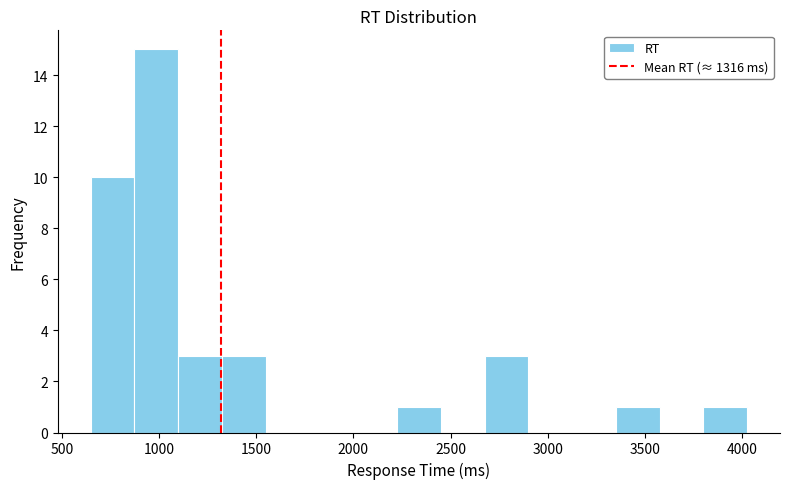

What is the height of the bar covering 850 to 1100 on the x-axis? Neither the bar edges nor the heights are printed on the chart, so give them approximately, as read against the axes.

15